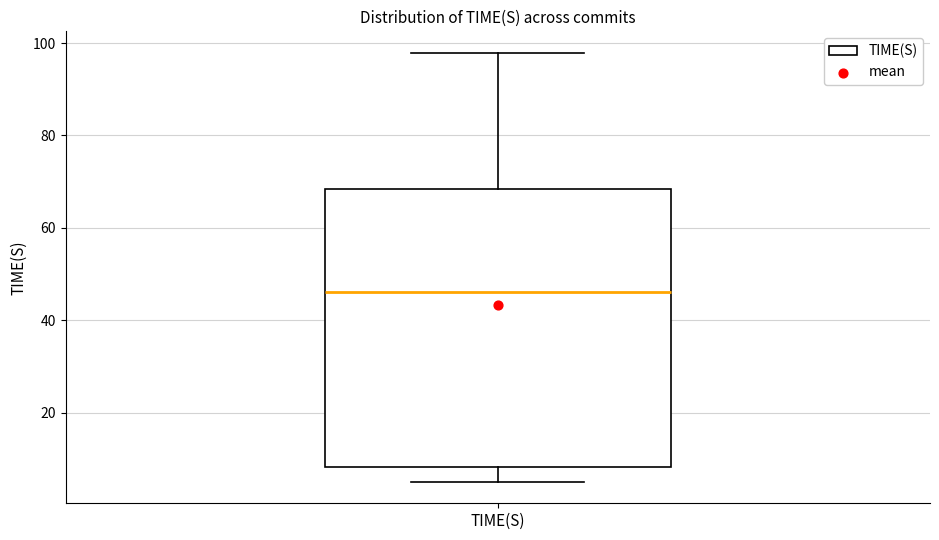

Transcribe this box plot: give where the median line is, the range the box spans, and where the two whiskers end, as read against the y-axis. The values are not printed on the chart, so give them approximately, as read against the axis.

median 46, box 8 to 68, whiskers 6 to 98